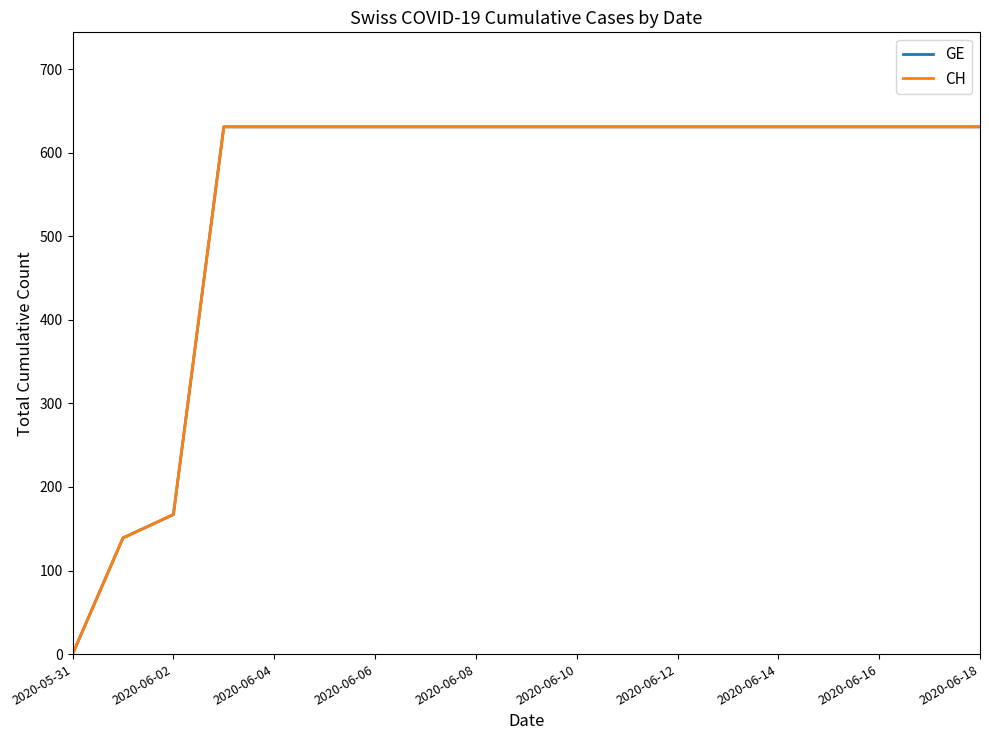

Is this an area chart (filled region under the line)?

No